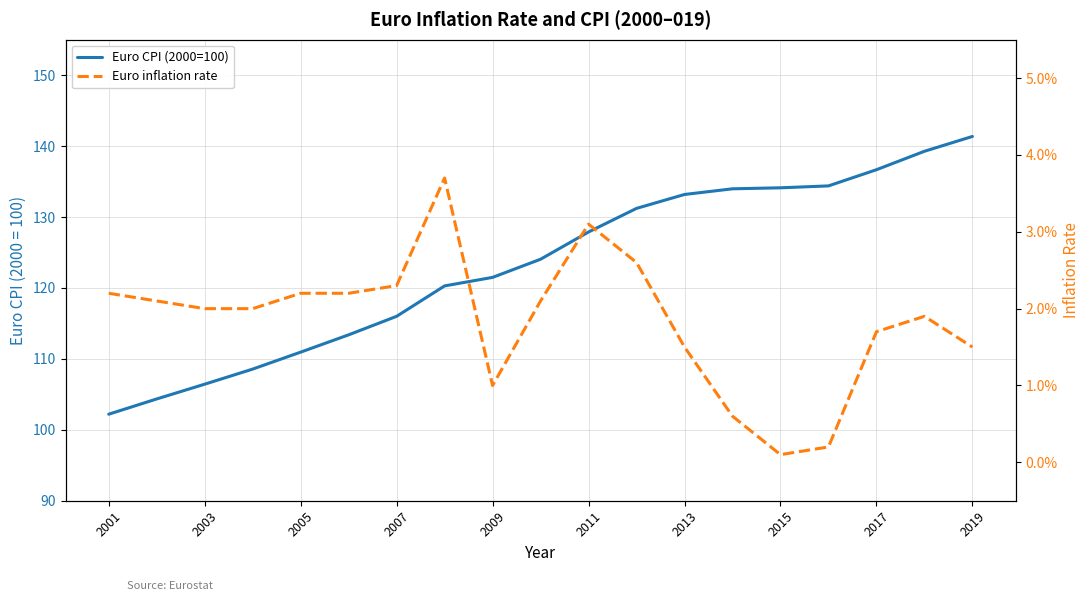

What position from the right is 2001?

19